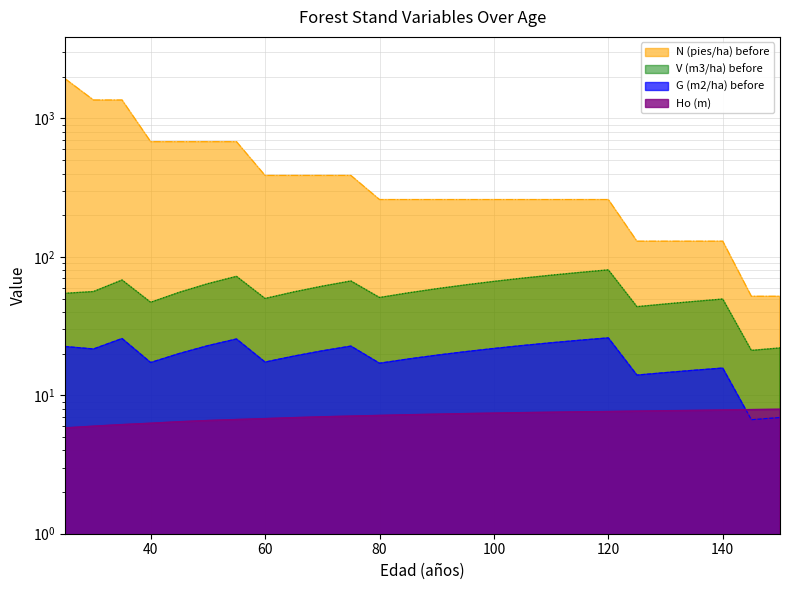

What is the approximate value of Ho (m) at 75?

7.1